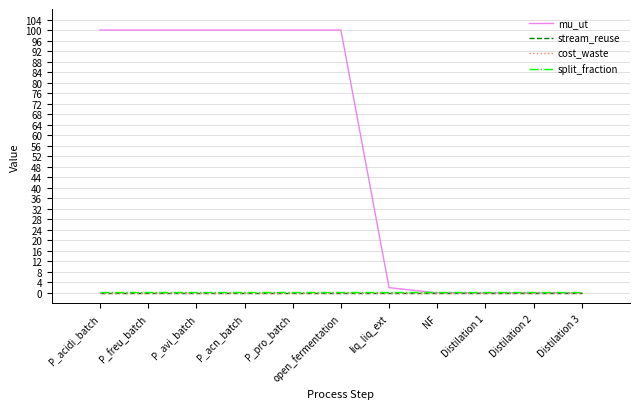

Reading left to right, list all the values displayed in this chart.

mu_ut: 100.0	100.0	100.0	100.0	100.0	100.0	2.0	0.0	0.0	0.0	0.0
stream_reuse: 0.0	0.0	0.0	0.0	0.0	0.0	0.0	0.0	0.0	0.0	0.0
cost_waste: 0.0	0.0	0.0	0.0	0.0	0.0	0.0	0.0	0.0	0.0	0.0
split_fraction: 0.5	0.5	0.5	0.5	0.5	0.5	0.5	0.5	0.5	0.5	0.5